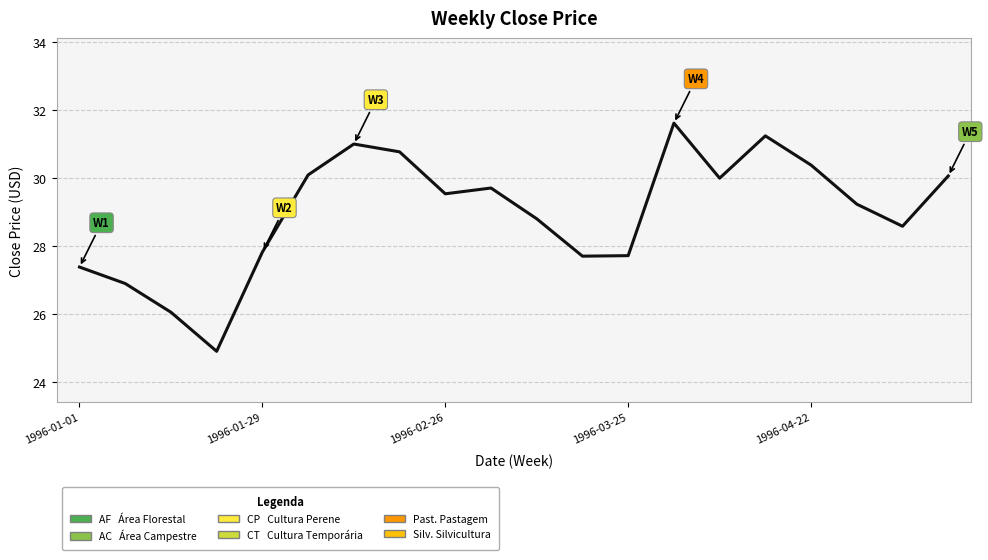

What is the maximum value shown in the chart?

31.6